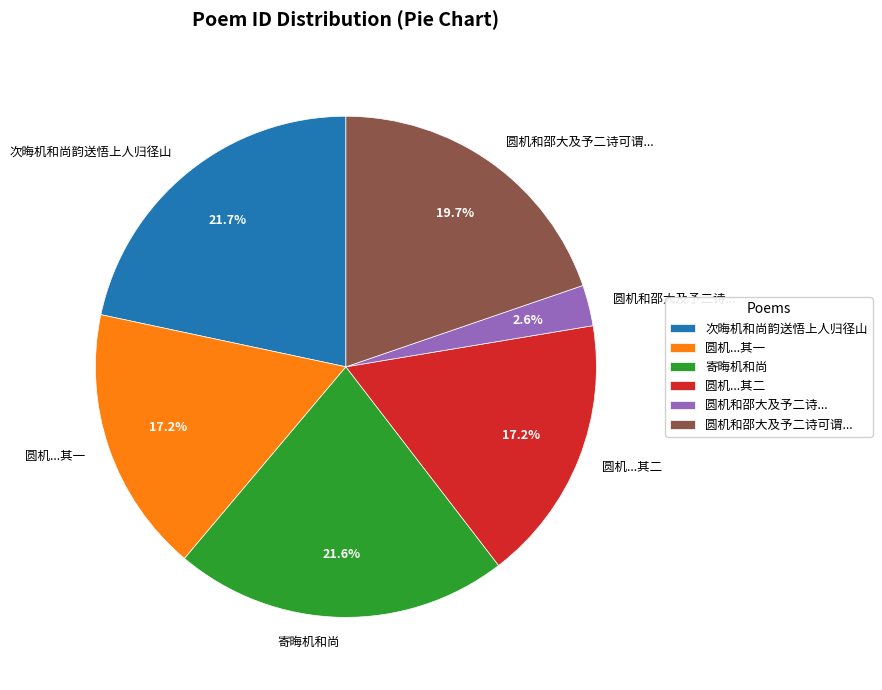

Approximately how many times larger is the value at 圆机...其二 compared to 圆机和邵大及予二诗可谓...?

0.9